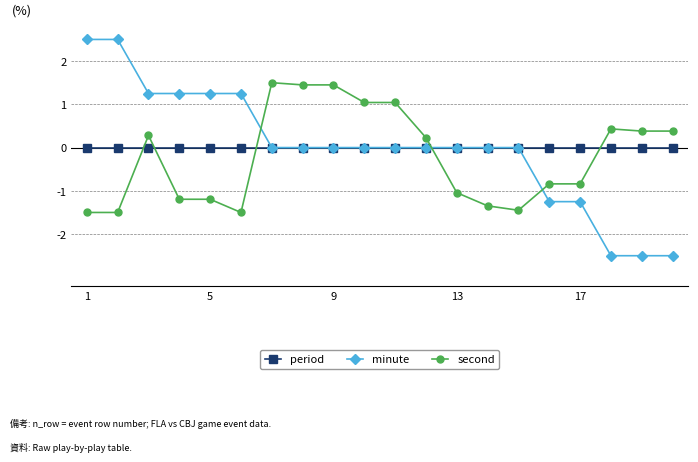

At how many categories does at least one series exceed 1?

11